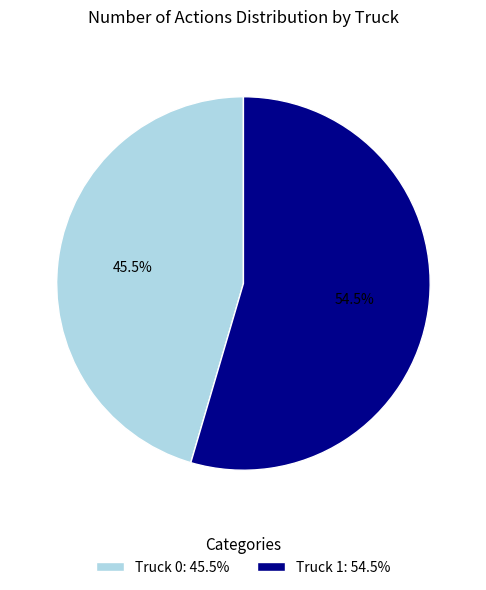

To the nearest percent, what is the combined percentage of Truck 0 and Truck 1?

100%